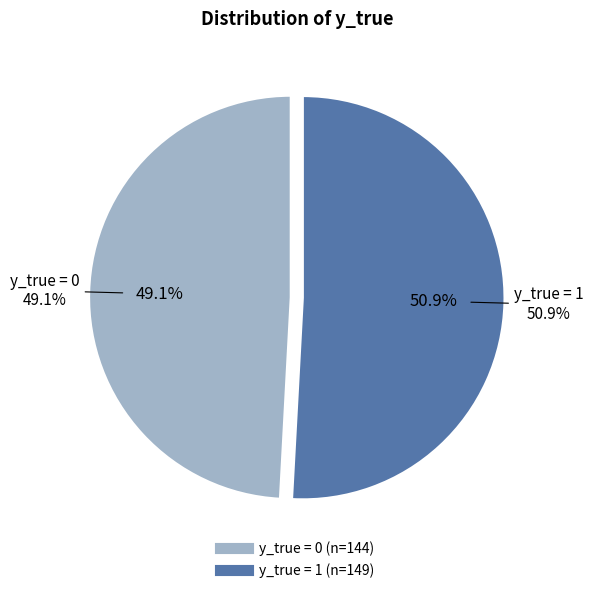

What is the ratio of the value at 0 to the value at 1?

1.0